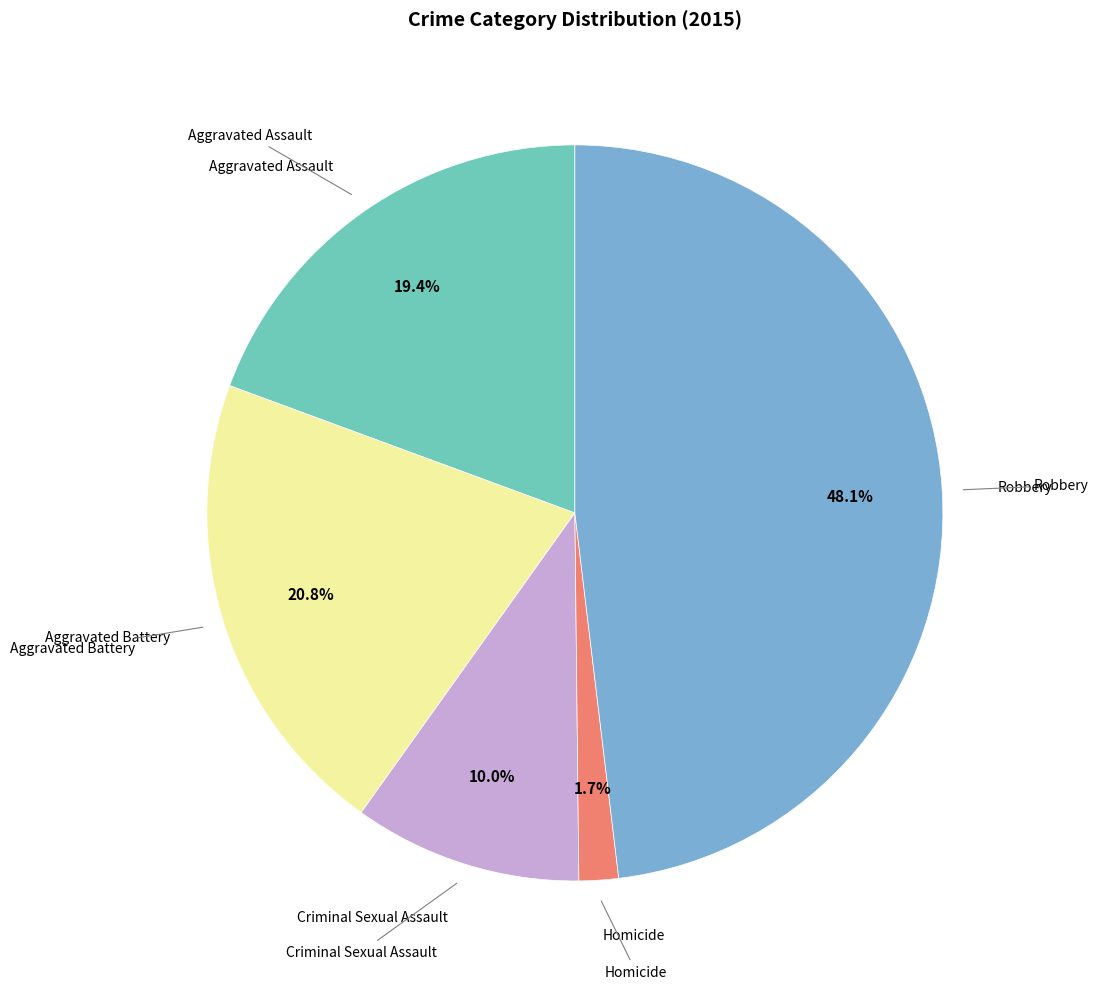

Does any single category account for the majority?

No